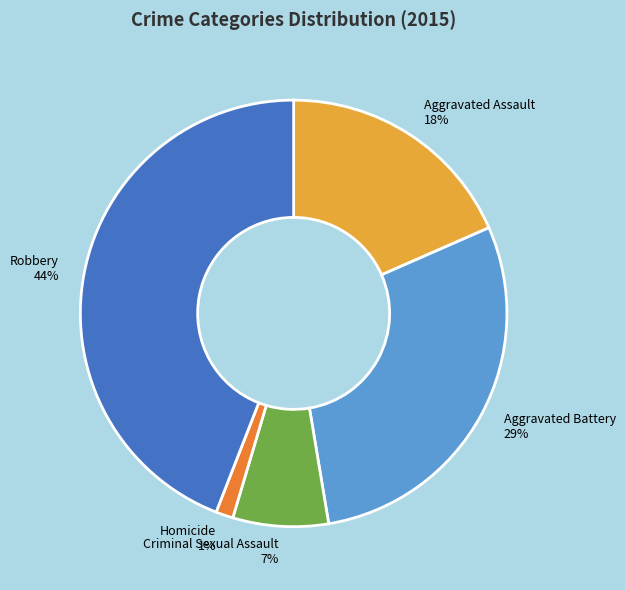

Between Robbery and Aggravated Battery, which is larger?

Robbery